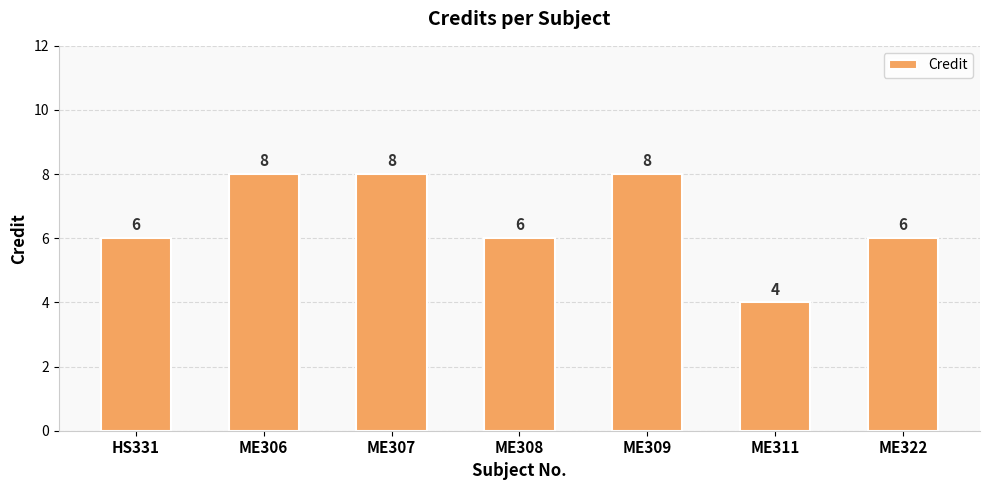

What is the label of the 4th bar from the left?

ME308